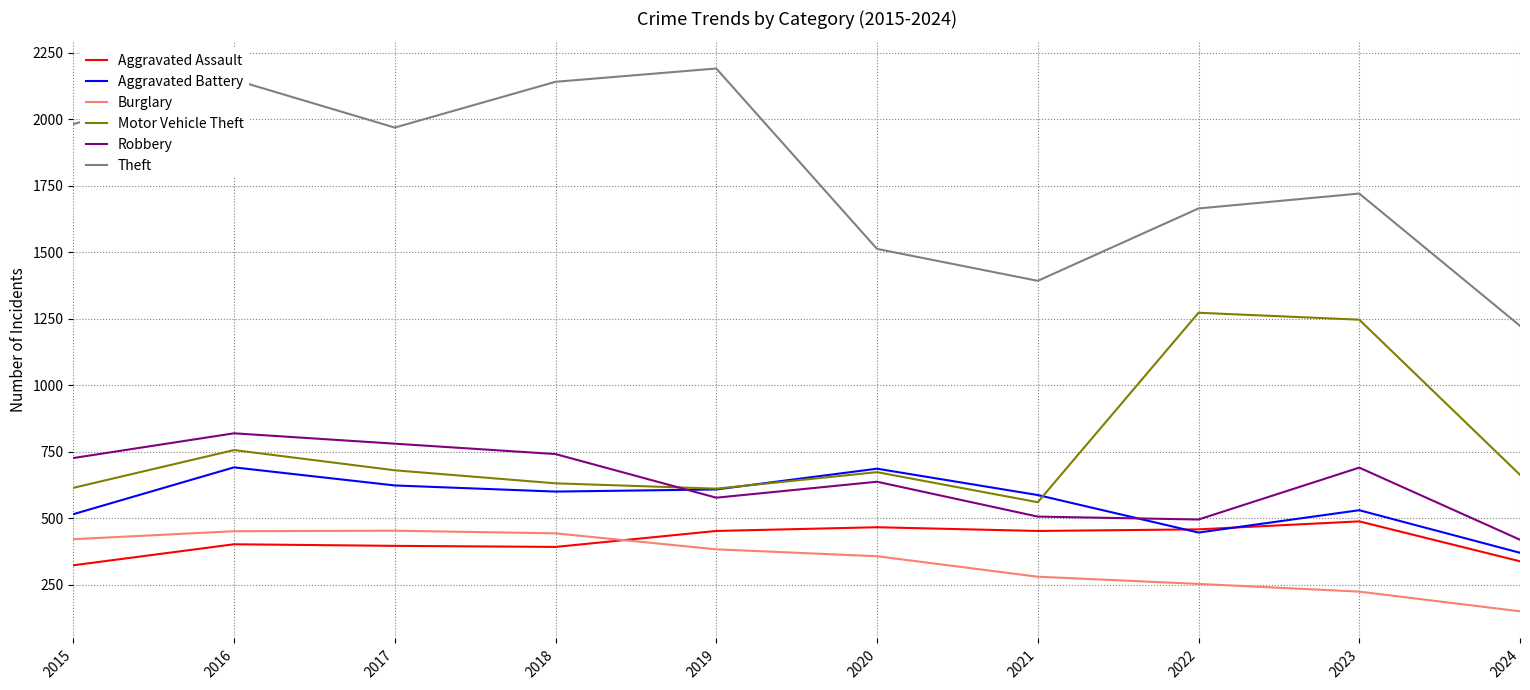

In Theft, how many points are lower than both neighbors (excluding endpoints)?

2